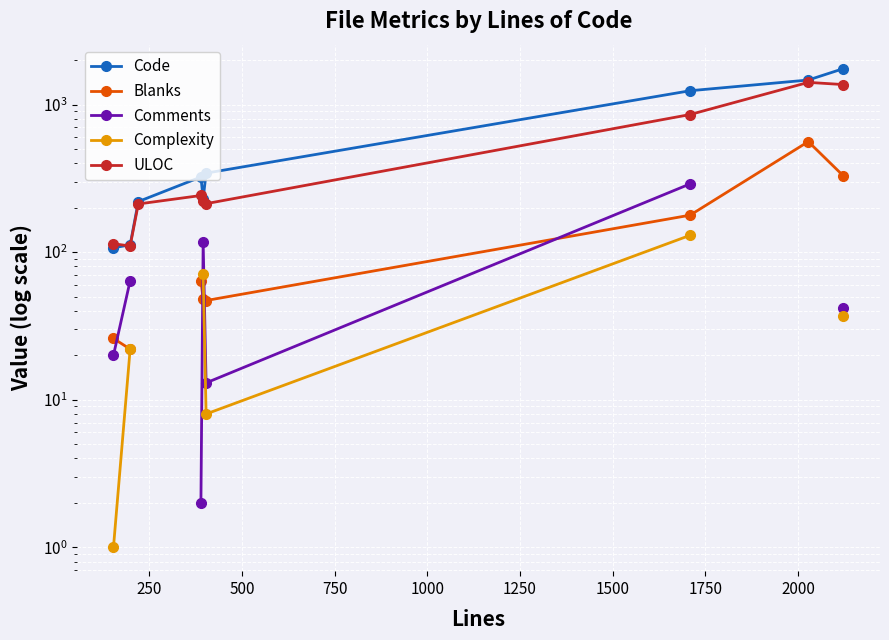

What is the sum of all ULOC values?

4749.0